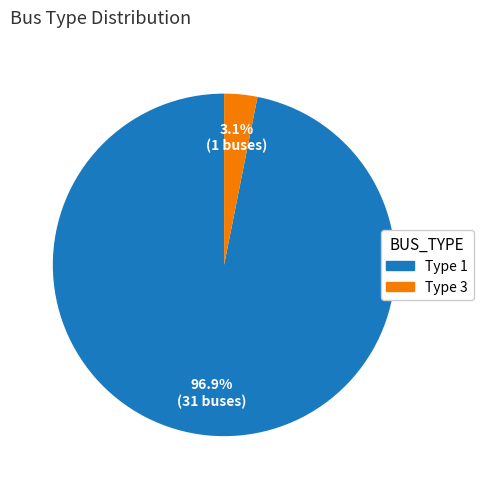

Which has a higher value, Type 1 or Type 3?

Type 1